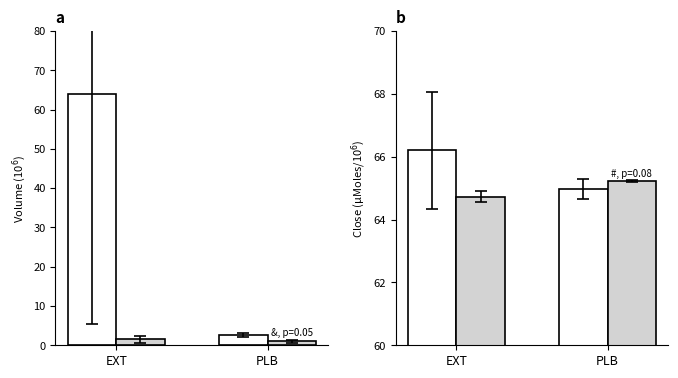

What is the value of the After (light gray) bar at the 1st from the left?

64.7